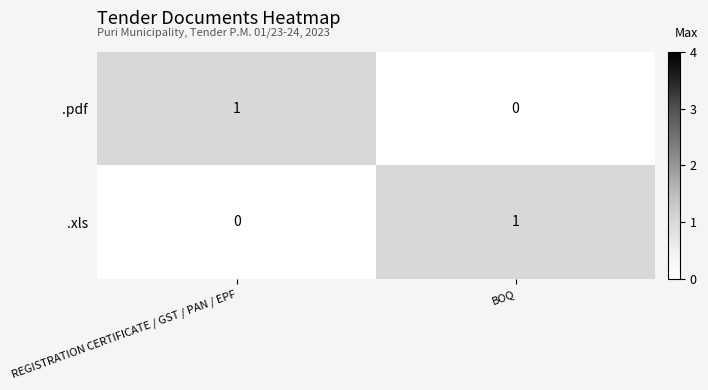

The value of .pdf at BOQ is 0. True or false?

True